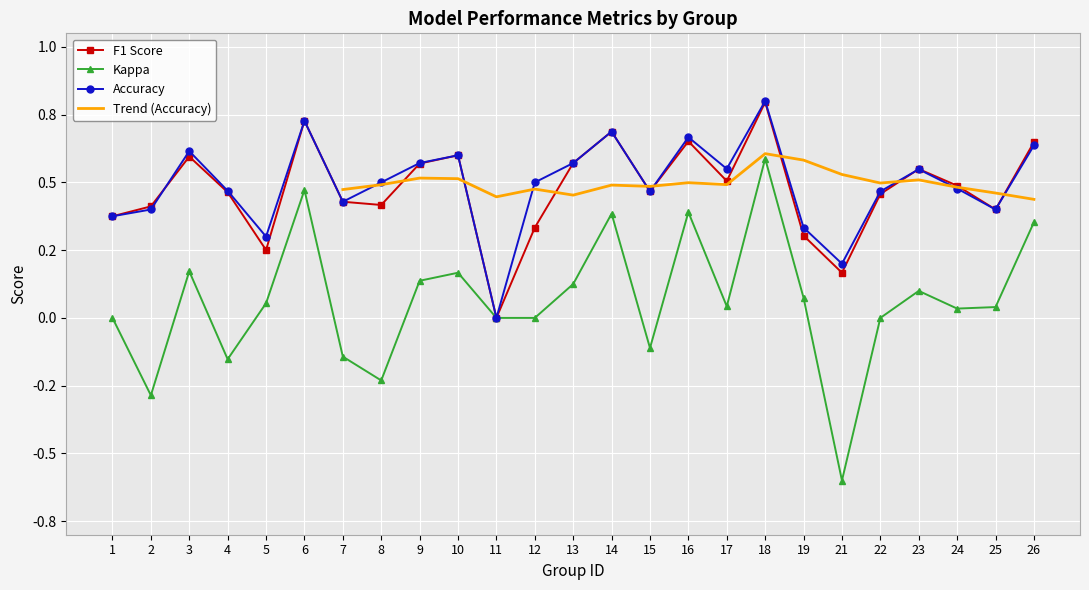

True or false: f1 and kappa intersect in this chart.

False